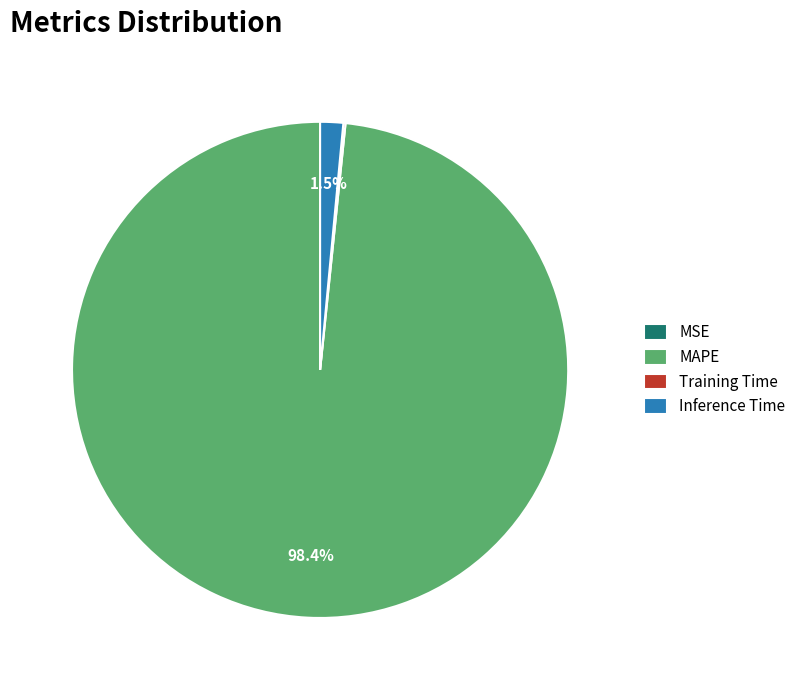

What portion of the pie excludes Inference Time?

98.5%